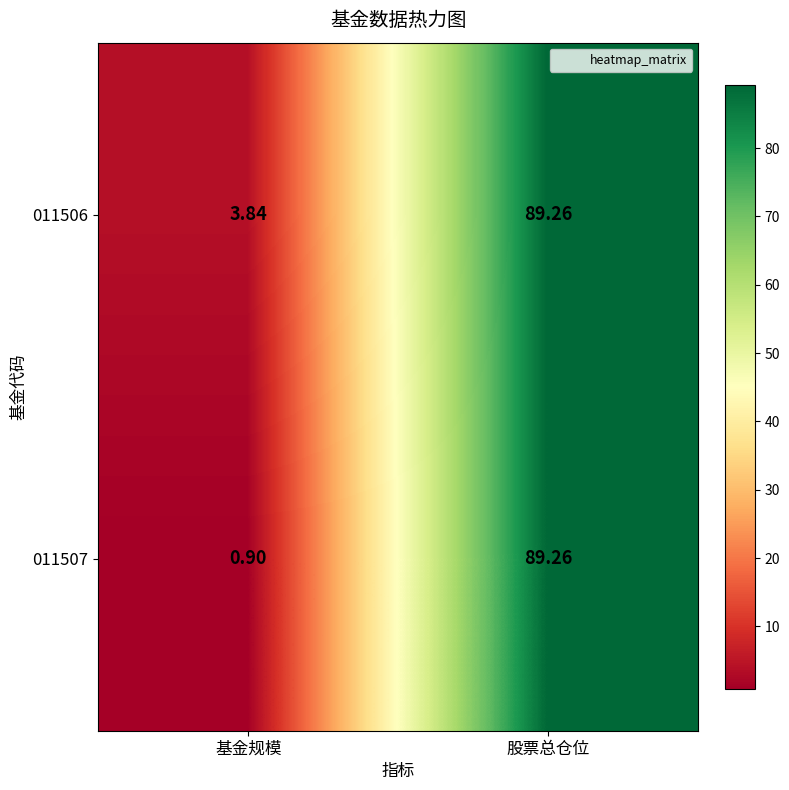

List the series in order of their overall mean, highest first.

011506, 011507